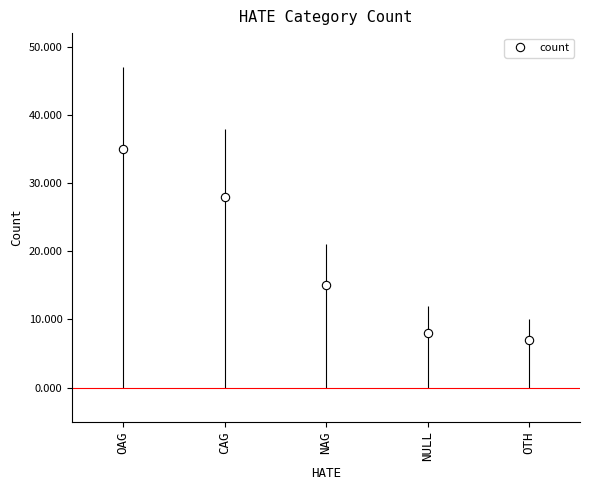

What is the label of the 3rd point from the left?

NAG